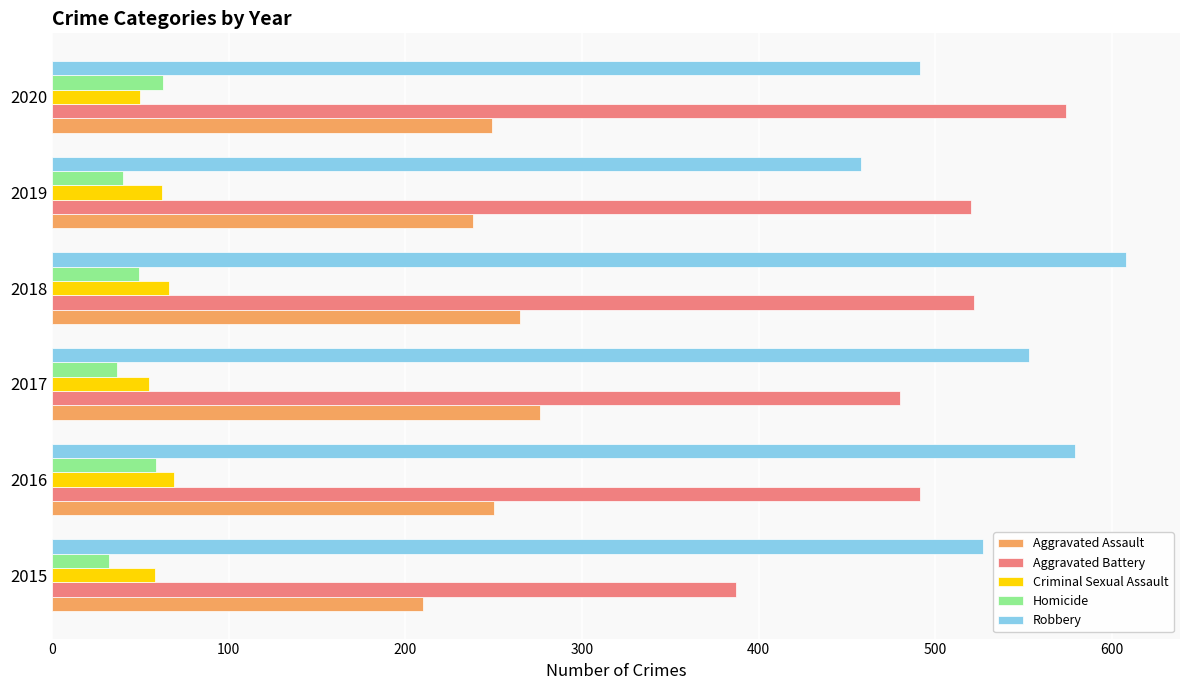

Is it true that Robbery equals 491 at 2020?

True